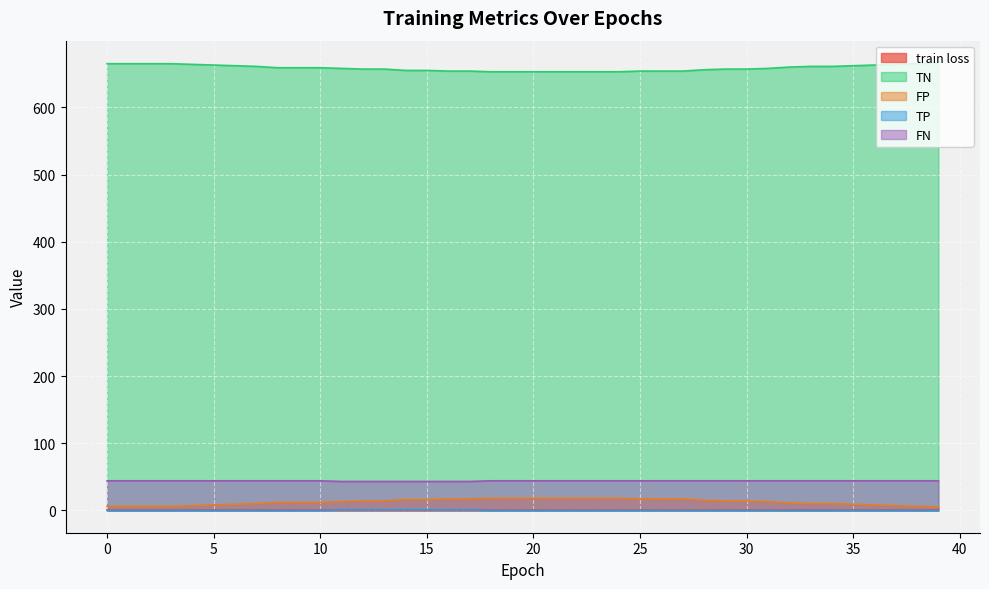

What is the total value across all series at 30?

715.7